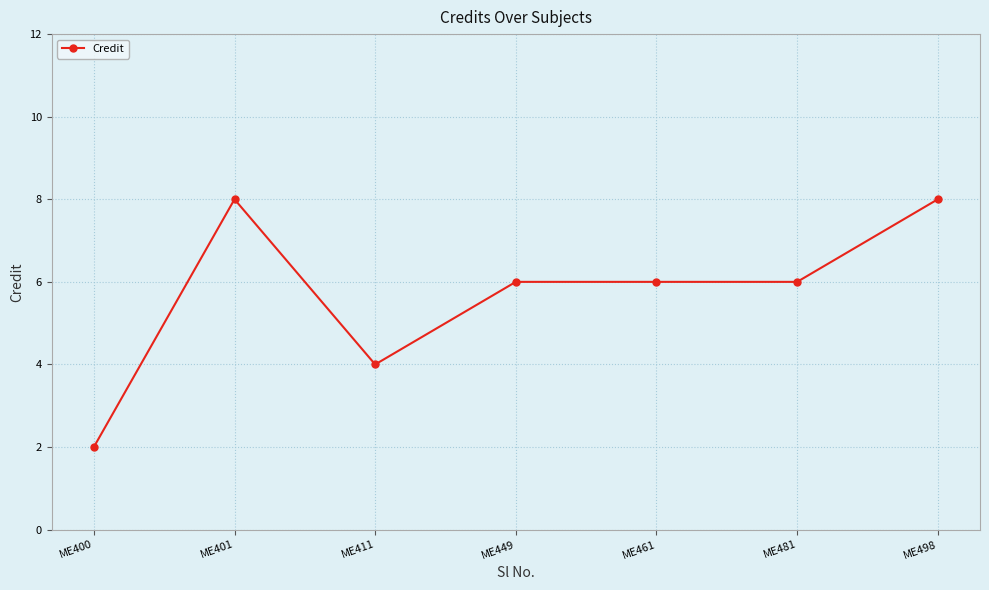

What is the sum of all values?

40